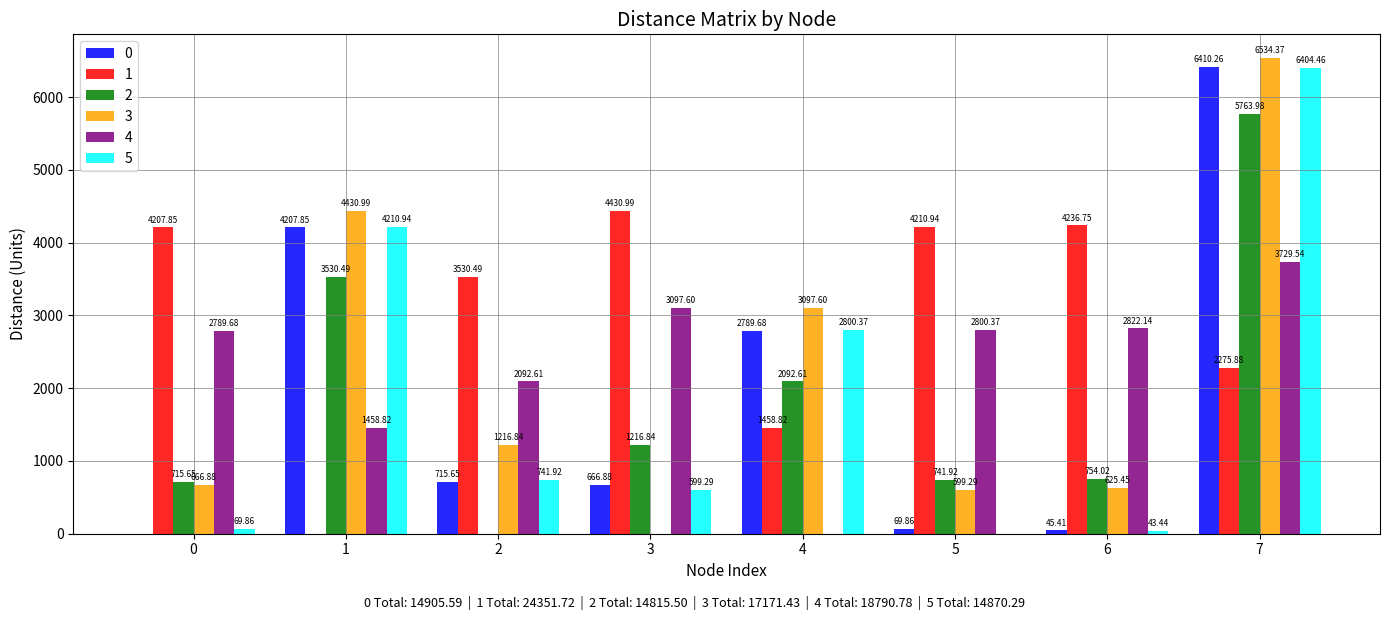

What is the sum of the 4 values at 7 and 1?

5188.4